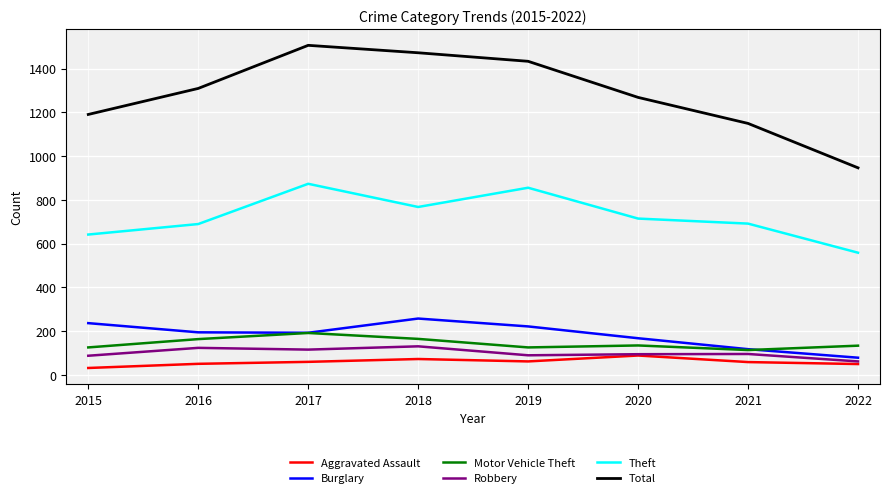

What is the spread (max minus min) of values at 2020?

1180